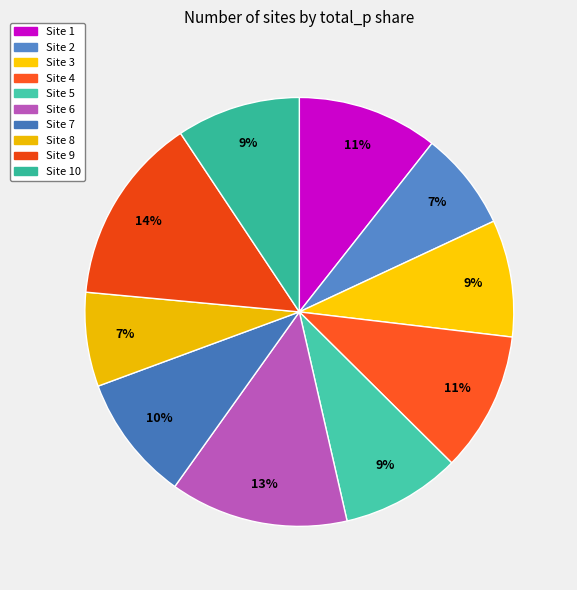

Which slice is the largest?

Site 9